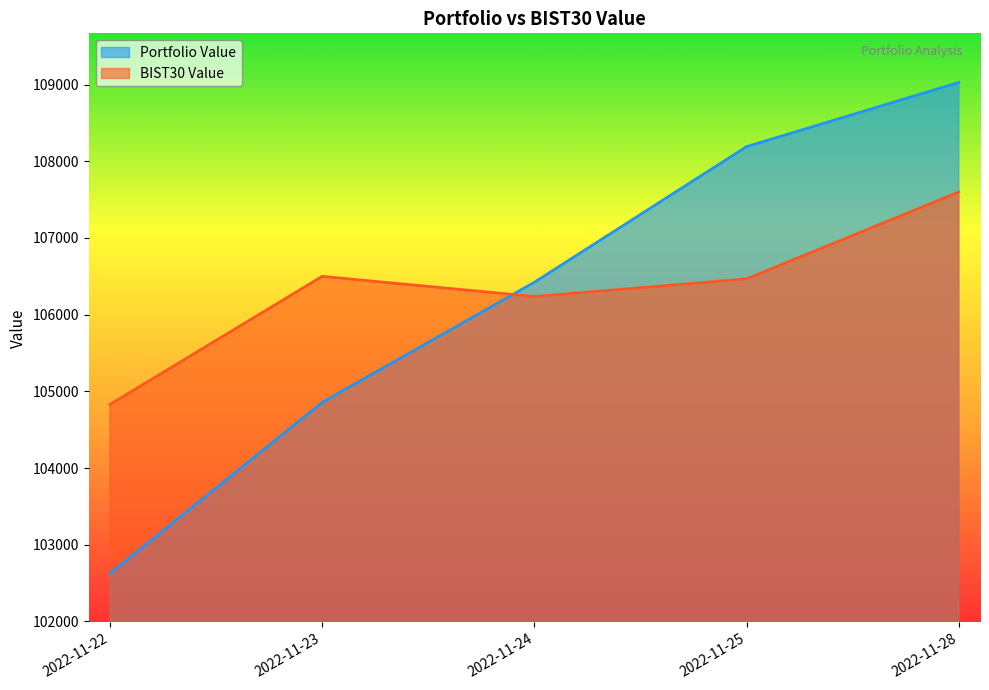

At which label does BIST30 Value first exceed 106466?

2022-11-23